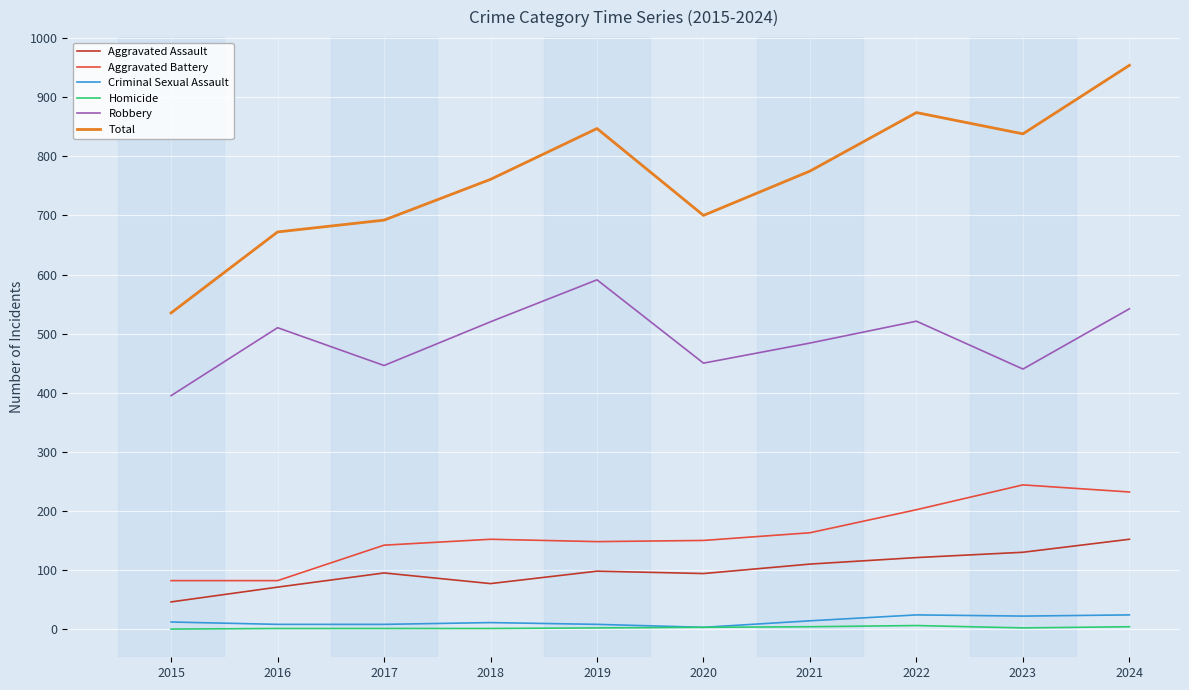

True or false: Robbery has a value of 802 at 2022.

False